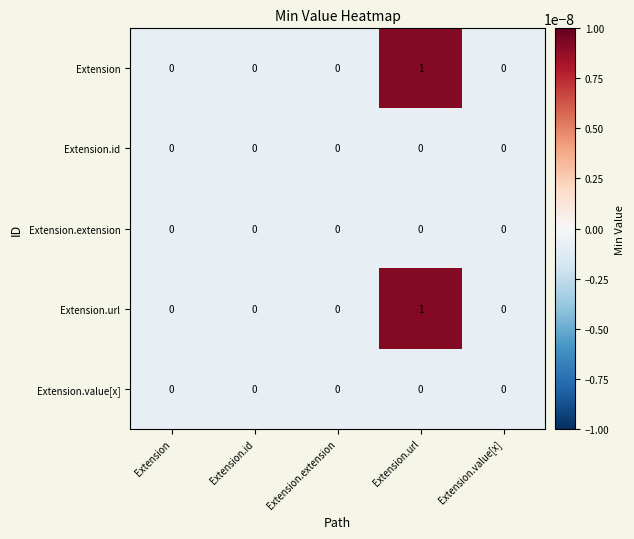

Reading right to left, transcribe all the data shown in this chart.

Extension: 0	1	0	0	0
Extension.id: 0	0	0	0	0
Extension.extension: 0	0	0	0	0
Extension.url: 0	1	0	0	0
Extension.value[x]: 0	0	0	0	0